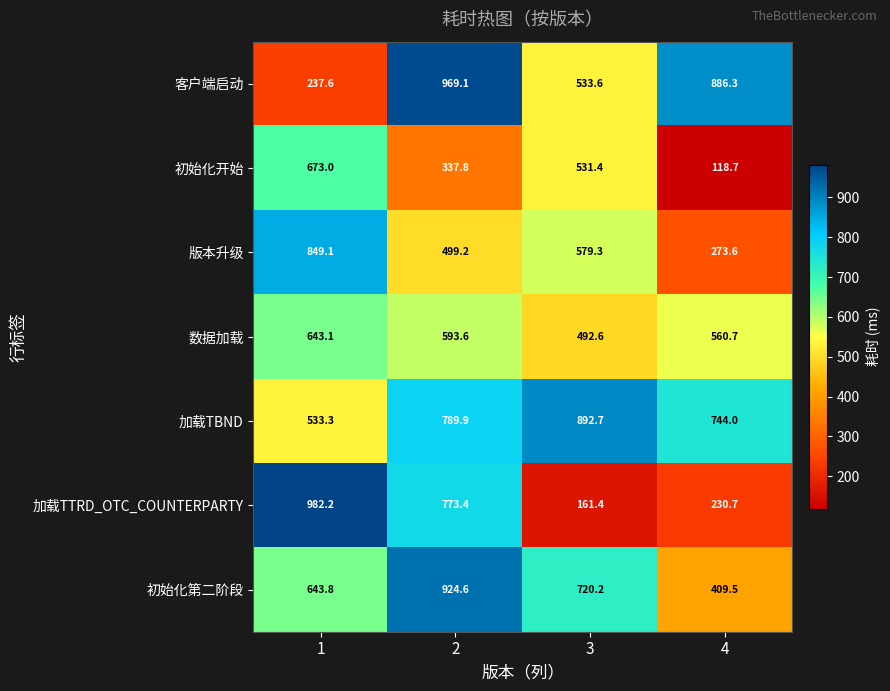

Reading right to left, transcribe all the data shown in this chart.

客户端启动: 886.3	533.6	969.1	237.6
初始化开始: 118.7	531.4	337.8	673.0
版本升级: 273.6	579.3	499.2	849.1
数据加载: 560.7	492.6	593.6	643.1
加载TBND: 744.0	892.7	789.9	533.3
加载TTRD_OTC_COUNTERPARTY: 230.7	161.4	773.4	982.2
初始化第二阶段: 409.5	720.2	924.6	643.8